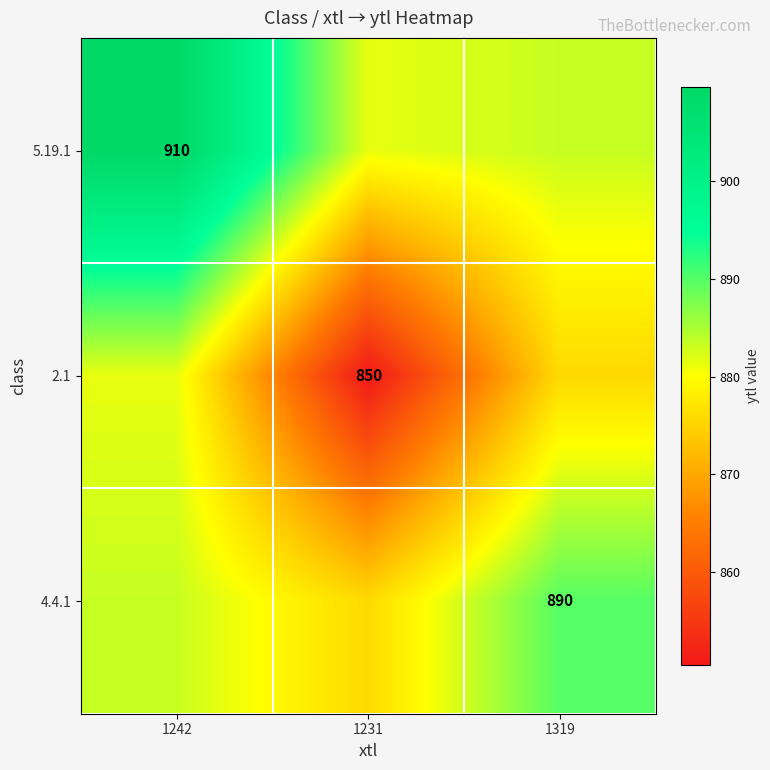

Which series has the largest total across all categories?

5.19.1